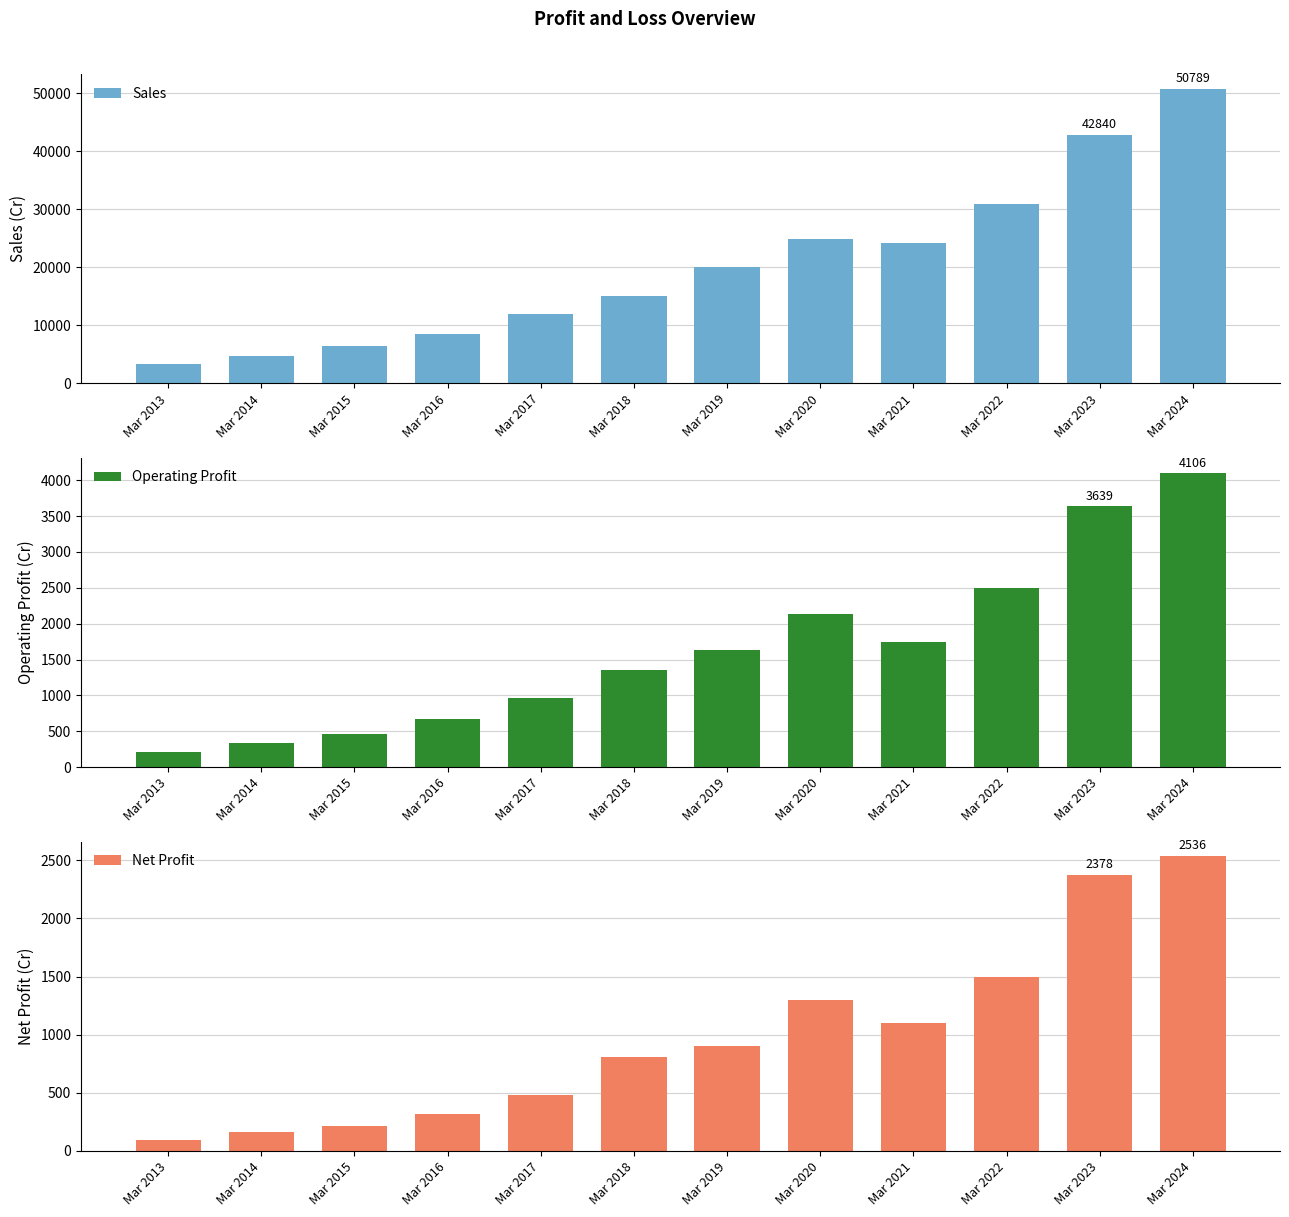

What is the difference between the maximum and minimum values in the Operating Profit series?

3891